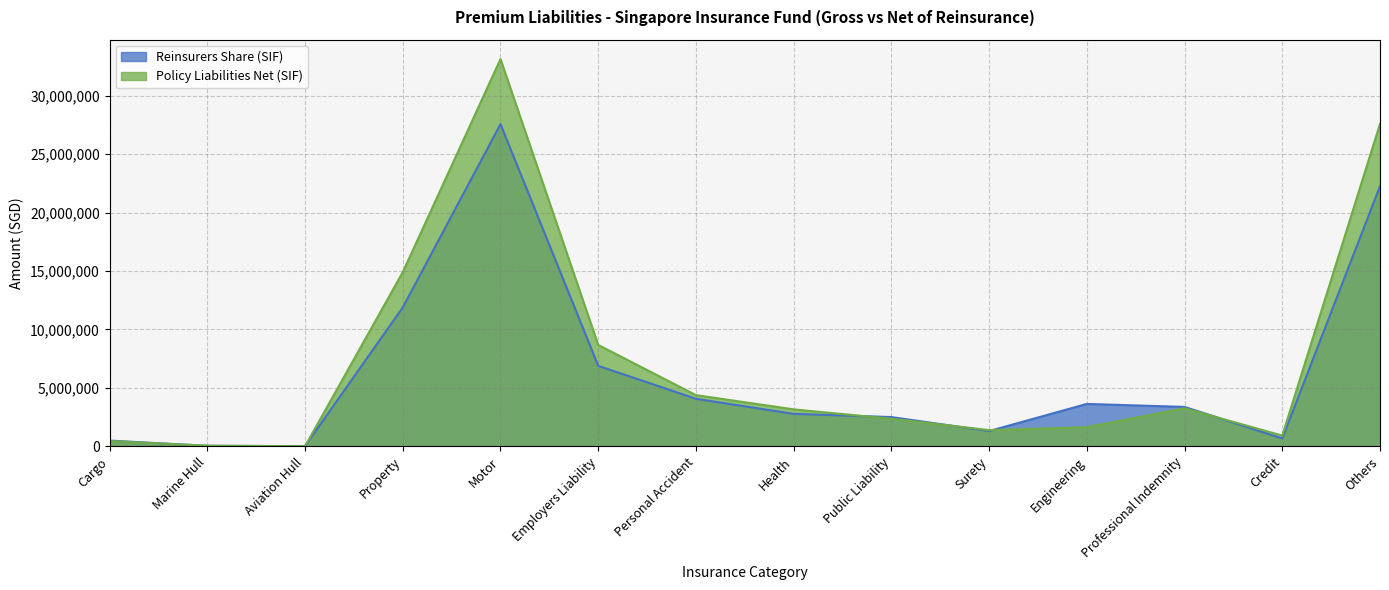

Reading right to left, extract all data points from this chart.

Reinsurers Share (SIF): 22257954	674275	3372314	3628872	1306378	2503888	2778593	4066327	6888738	27559826	11883930	21248	43257	491545
Policy Liabilities Net (SIF): 27579000	919361	3257393	1639236	1386248	2361971	3162543	4381838	8672440	33126125	14897658	4131	55549	453014